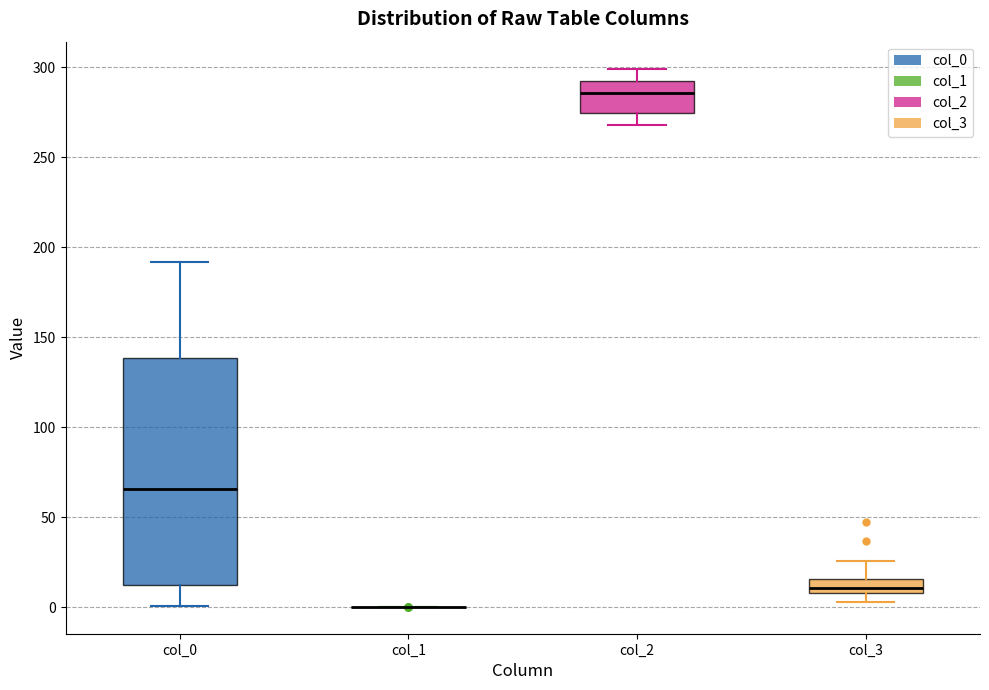

Comparing the boxes themselves (not the whiskers), which one is the tallest?

col_0